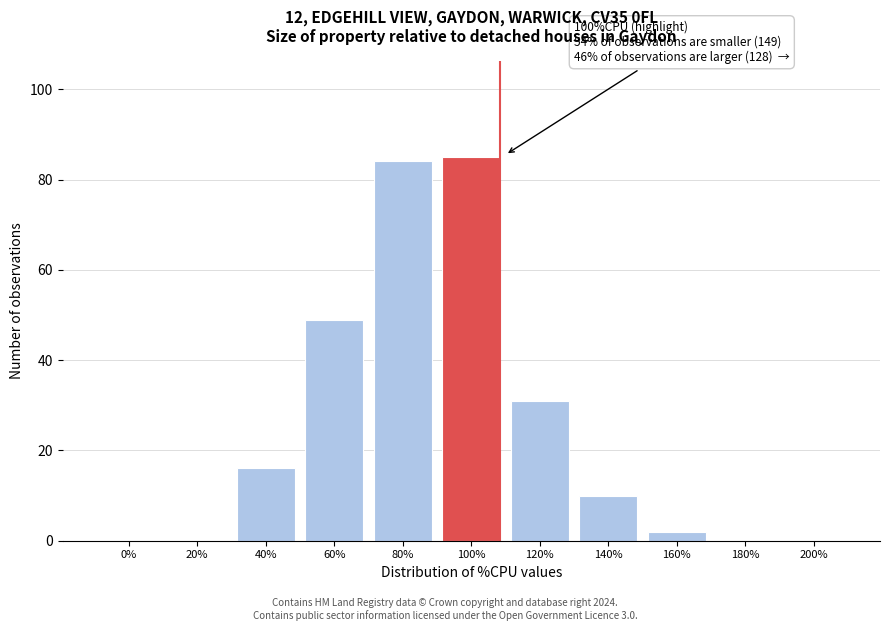

Reading left to right, list all the values displayed in this chart.

0%=0	20%=0	40%=16	60%=49	80%=84	100%=85	120%=31	140%=10	160%=2	180%=0	200%=0